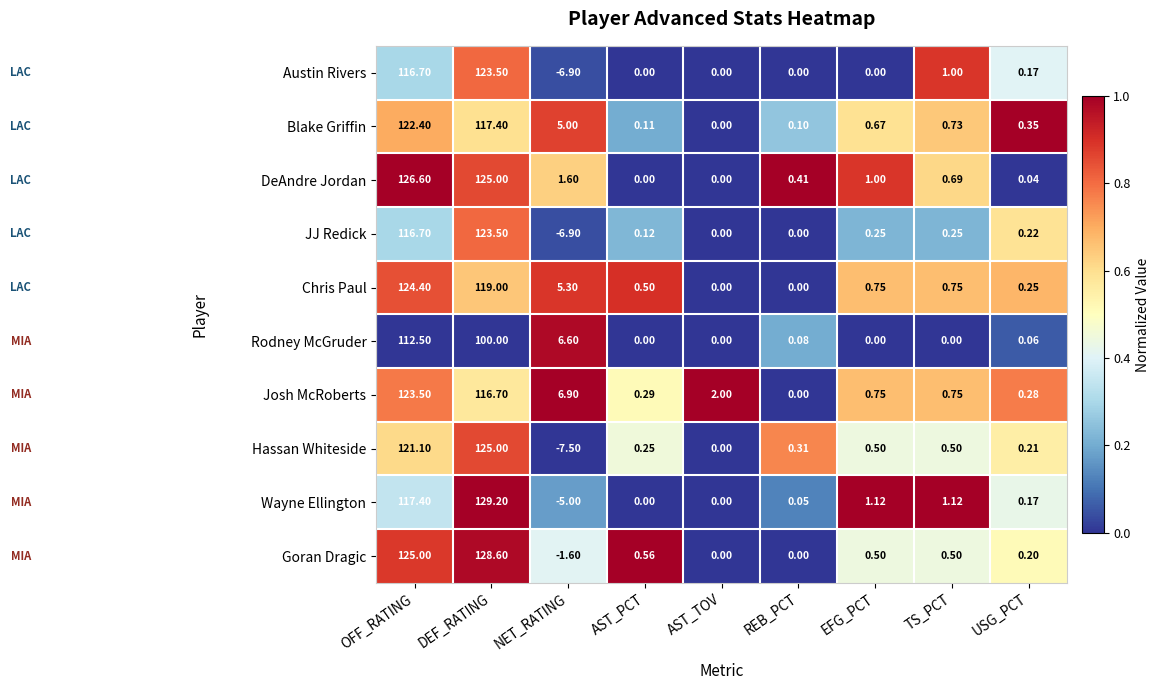

Between OFF_RATING and EFG_PCT, which series saw the biggest shift?

DeAndre Jordan